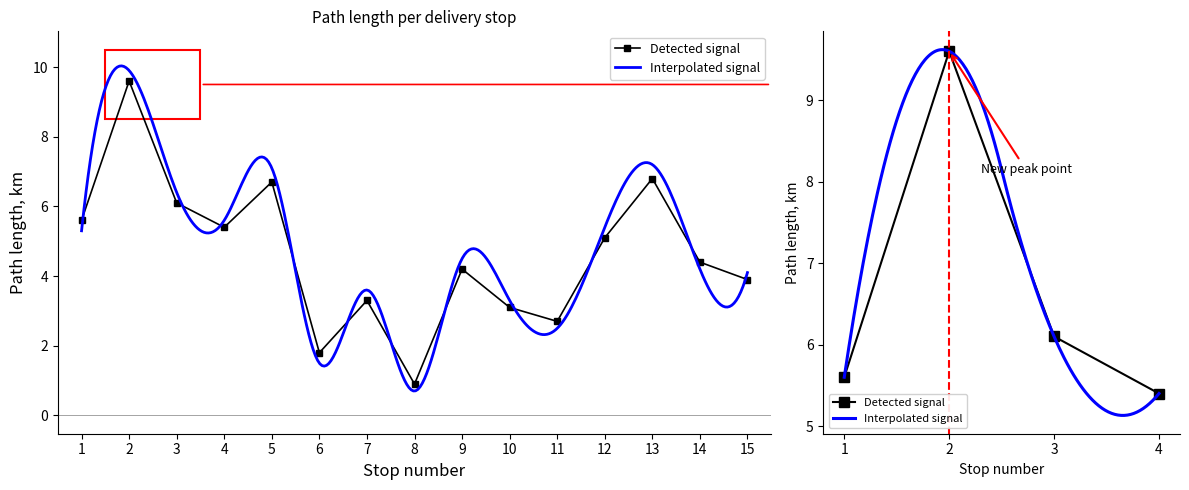

True or false: the data shows 6.9 at 12.

False